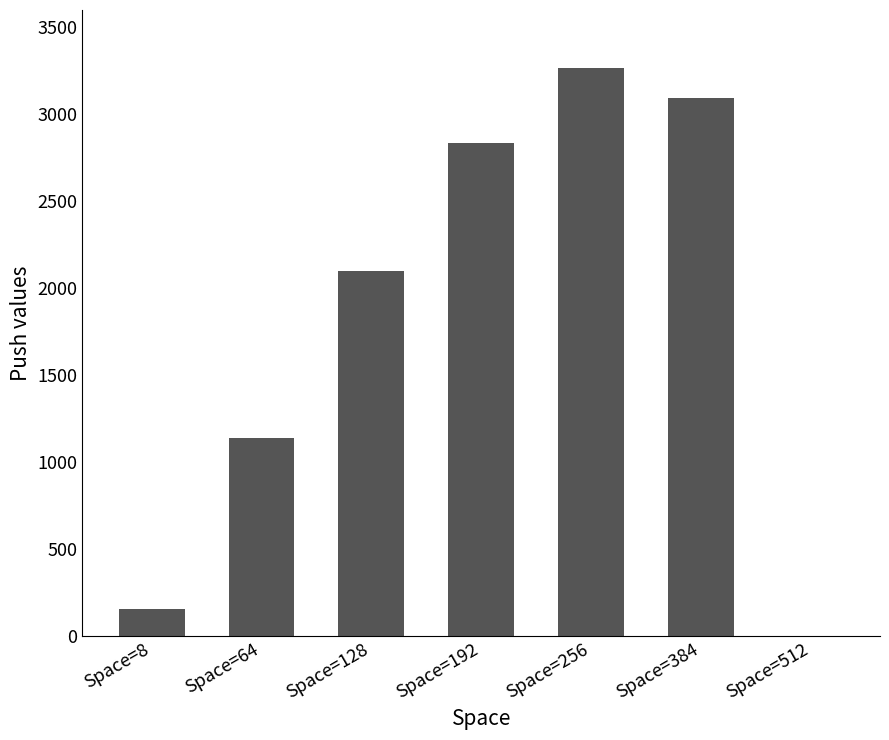

What is the sum of all values?

12595